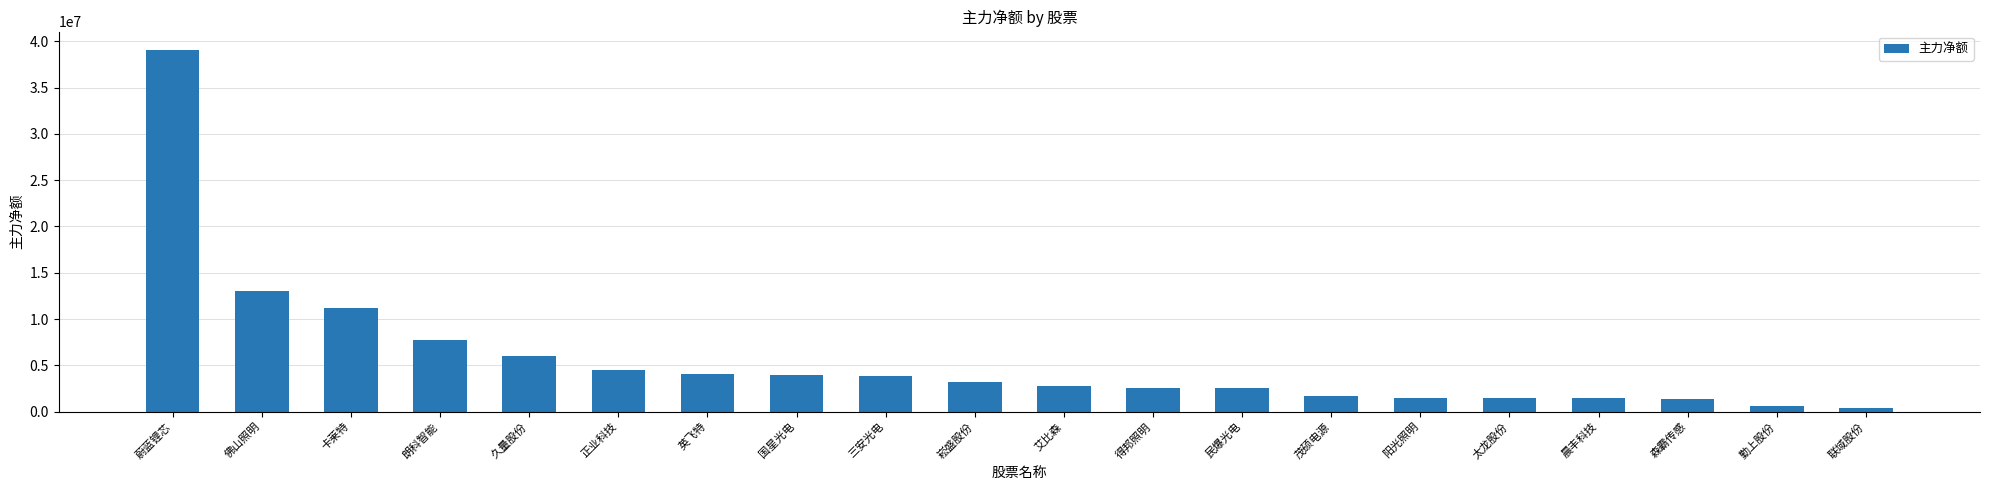

What is the value of the 3rd bar from the left?

11187318